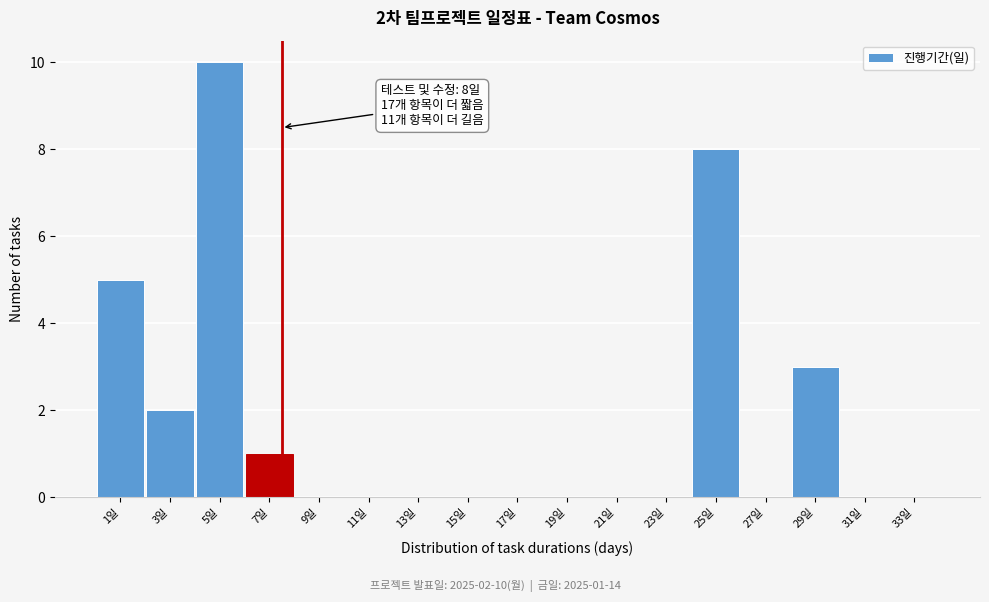

Reading left to right, what are all the values shown in this chart?

1일=5	3일=2	5일=10	7일=1	9일=0	11일=0	13일=0	15일=0	17일=0	19일=0	21일=0	23일=0	25일=8	27일=0	29일=3	31일=0	33일=0